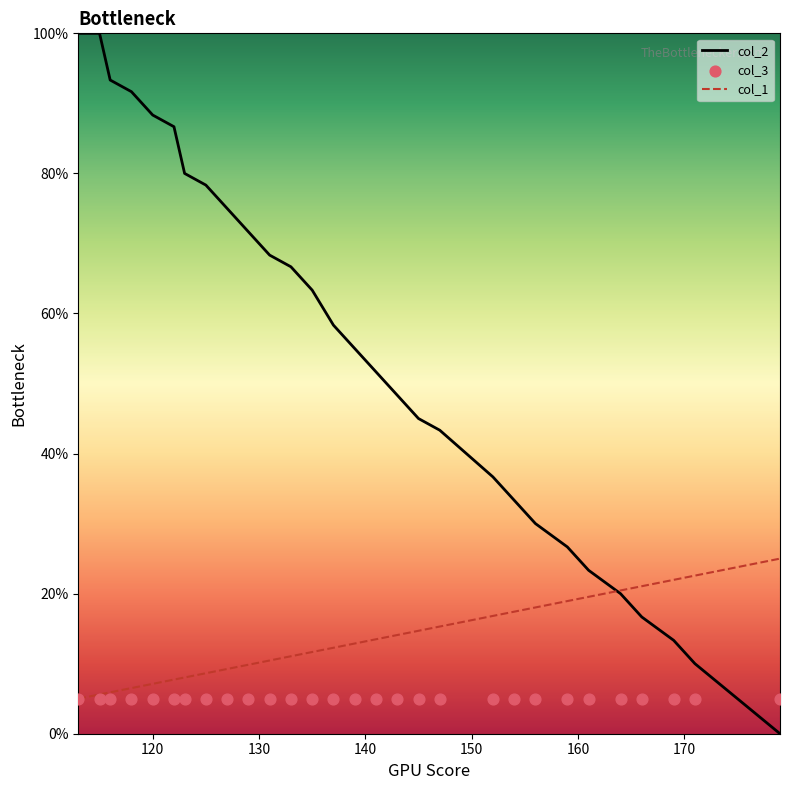

Which series contains the highest Y value?

col_2